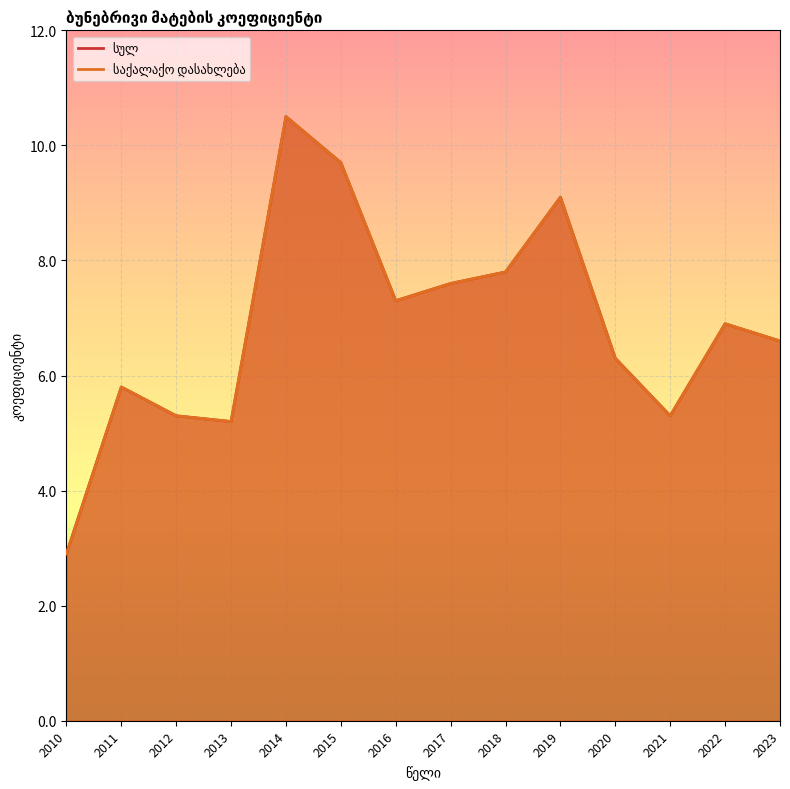

True or false: სულ has a value of 6.9 at 2022.

True